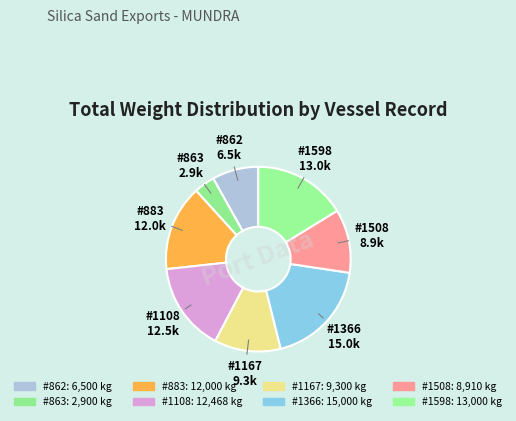

Does any single category account for the majority?

No